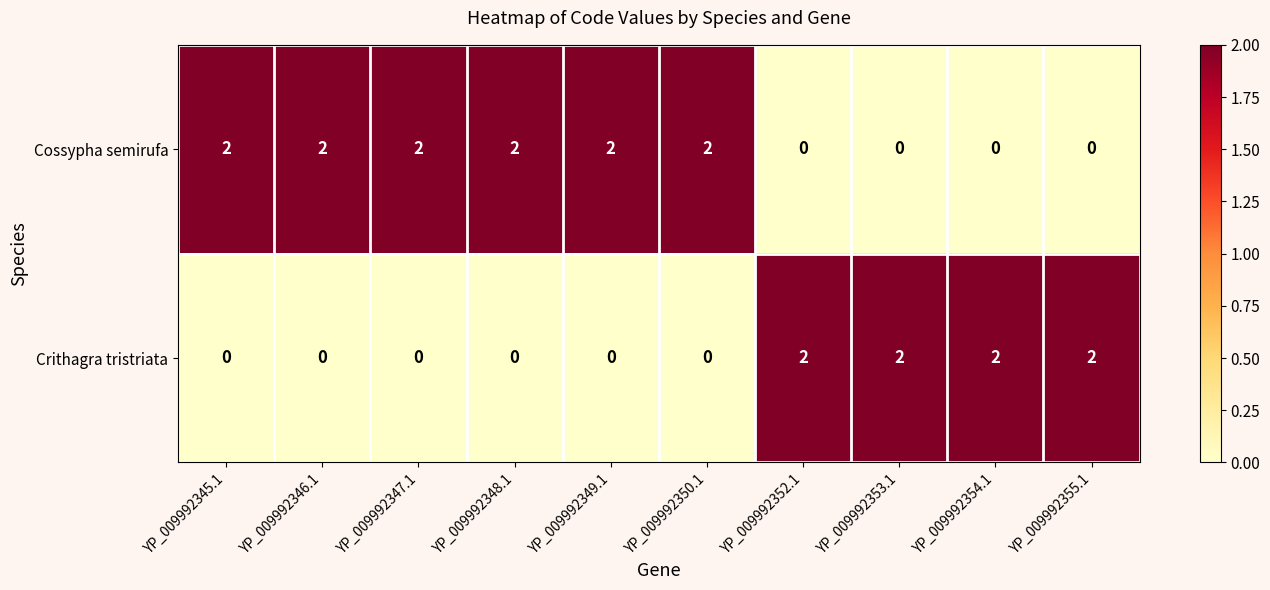

What is the sum of all Cossypha semirufa values?

12